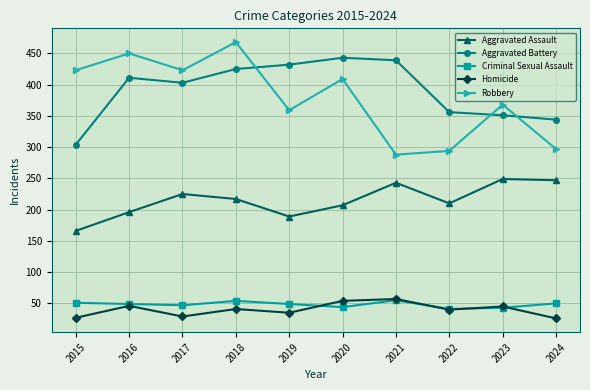

At how many categories does at least one series exceed 101?

10